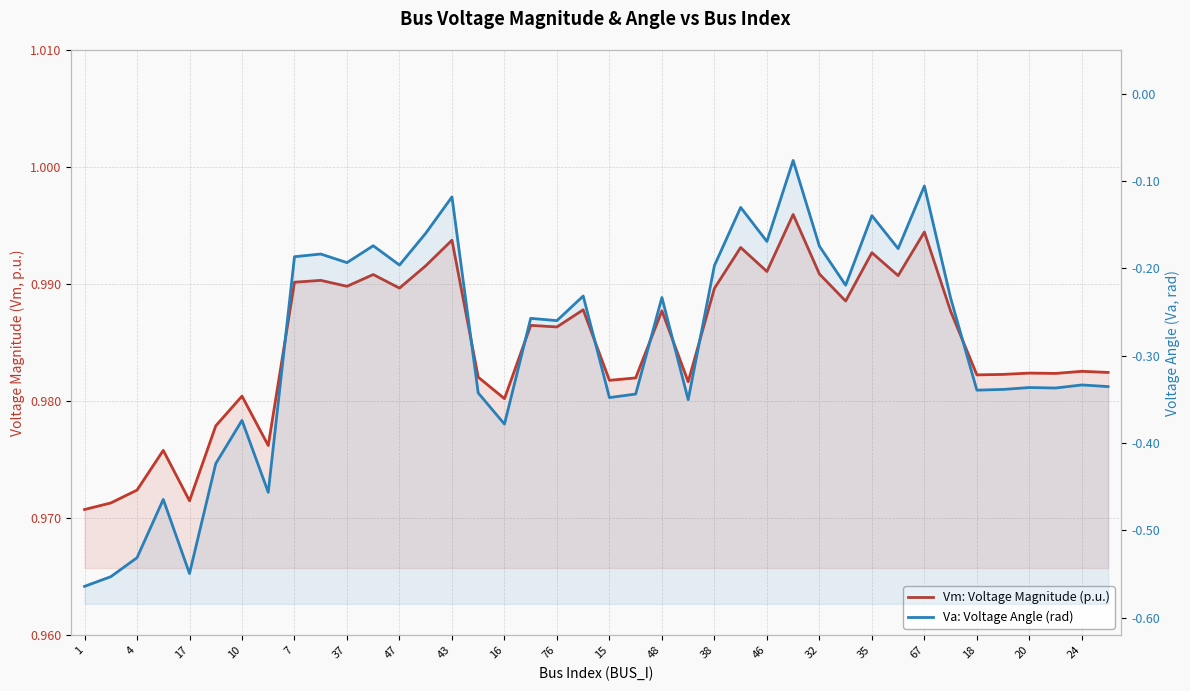

The Vm: Voltage Magnitude (p.u.) series shows 0.3 at 76. True or false?

False